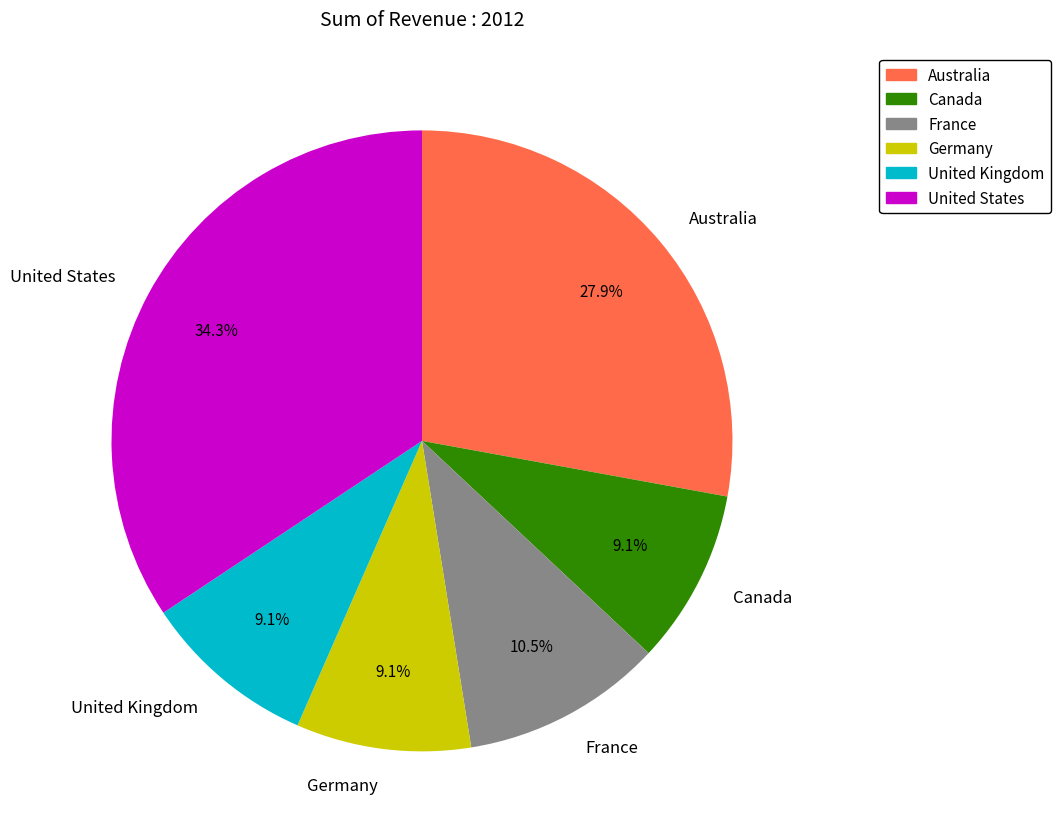

What portion of the pie excludes United States?

65.7%